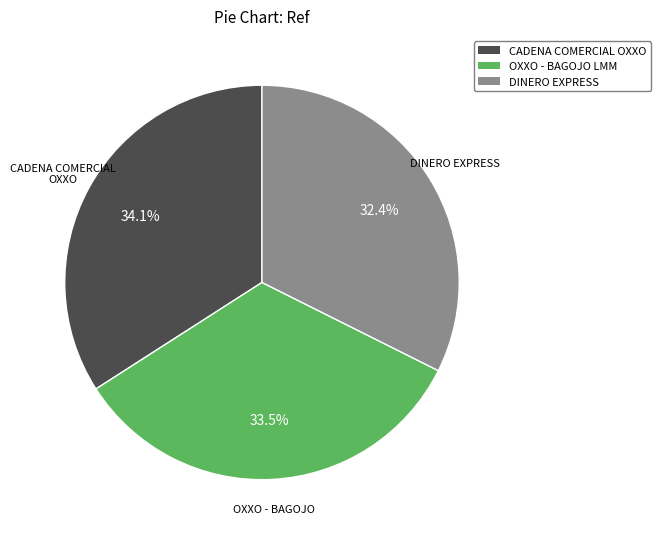

Rank the categories by value from highest to lowest.

CADENA COMERCIAL OXXO, OXXO - BAGOJO LMM, DINERO EXPRESS